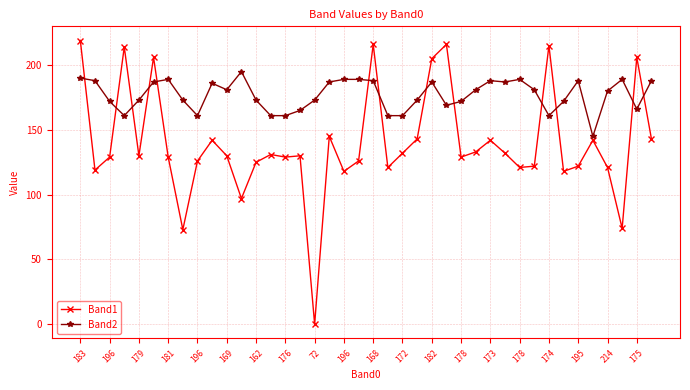

How many values in Band1 are above zero?

39